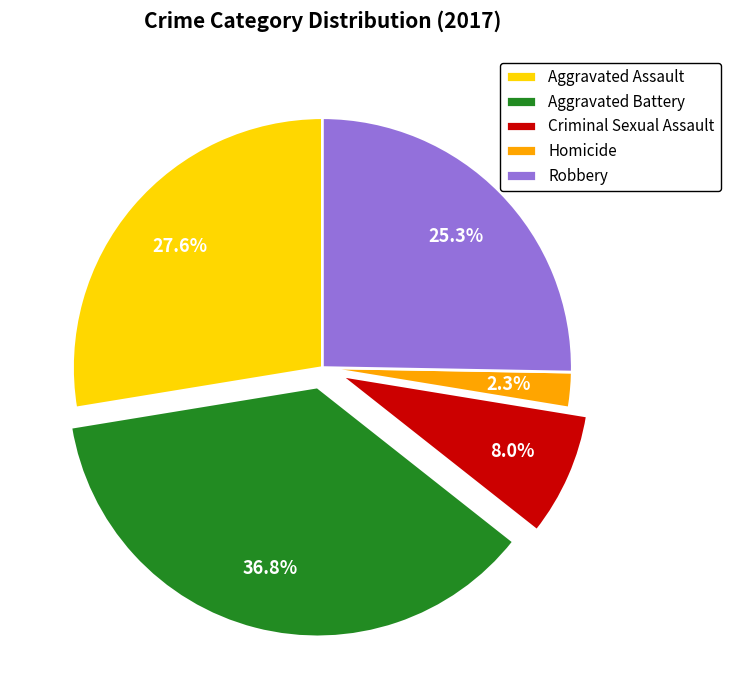

To the nearest percent, what is the difference between the Robbery and Aggravated Assault slice percentages?

2%